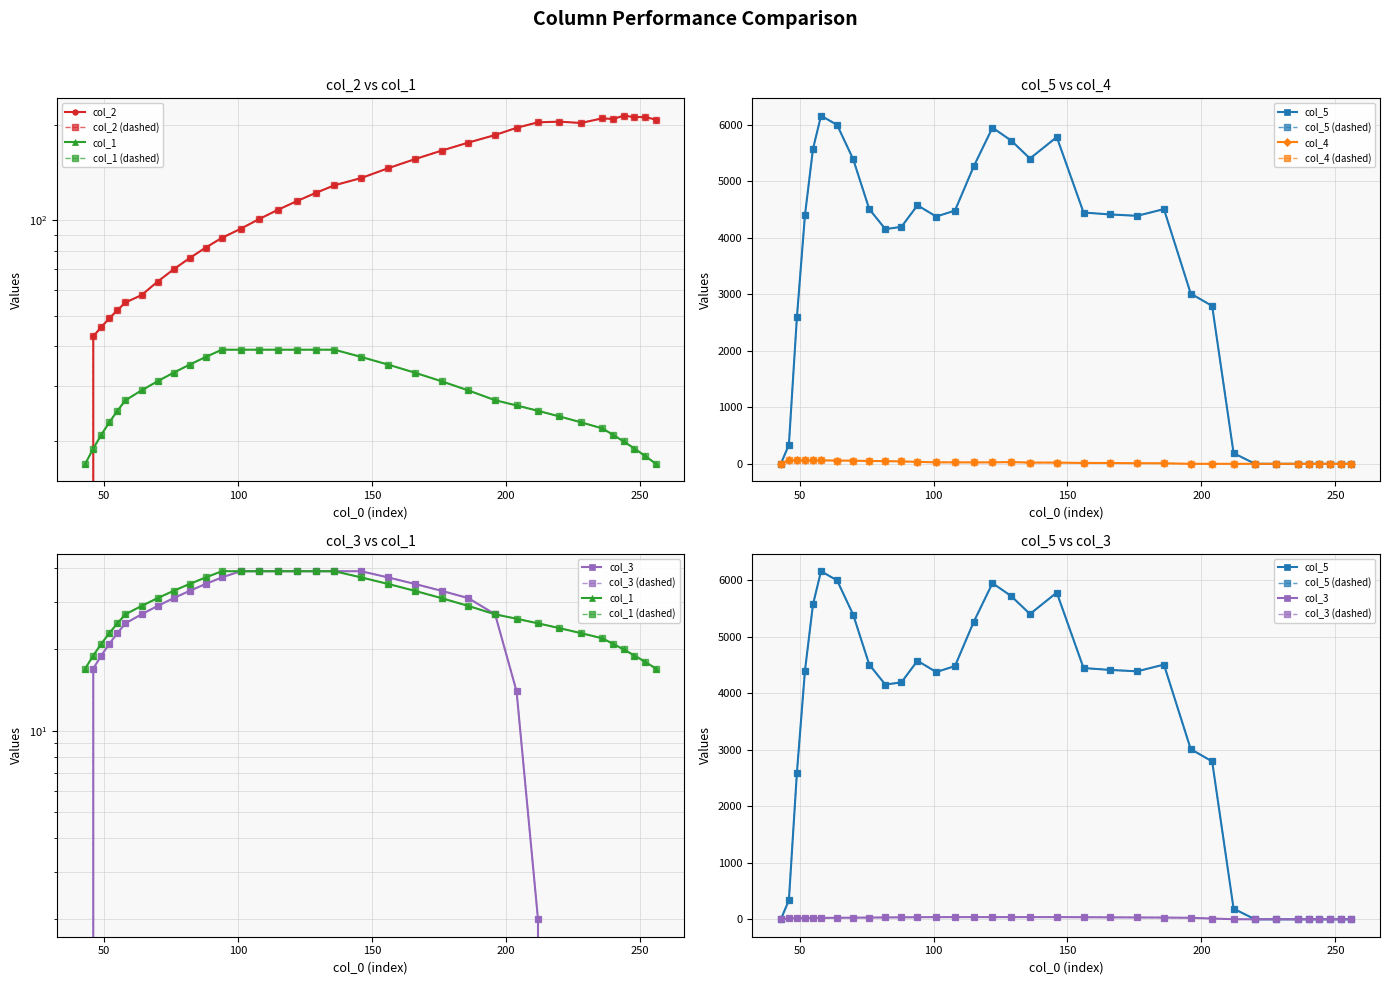

At which label is col_2 closest to 107?

115